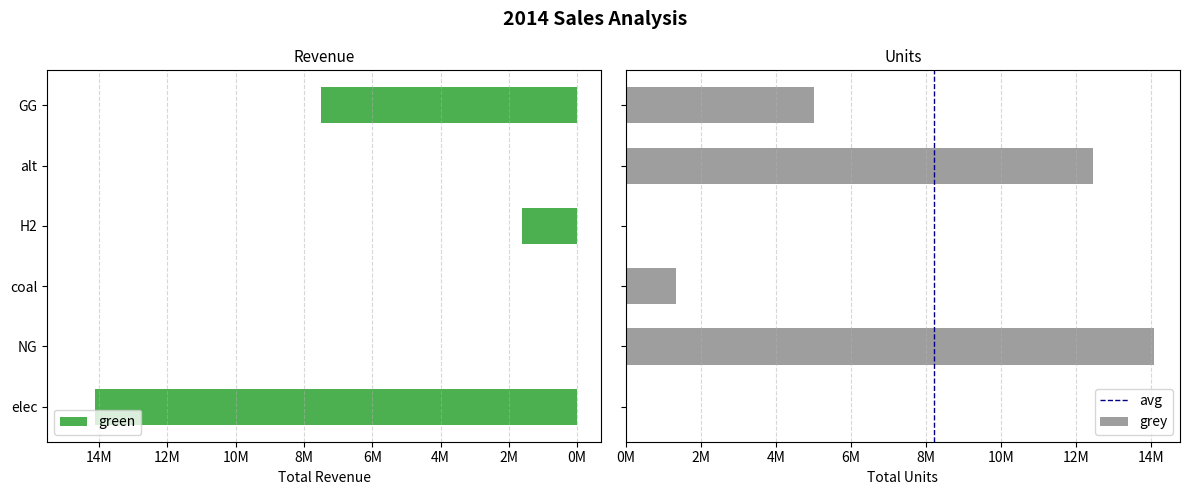

Between elec and GG, which is larger?

elec